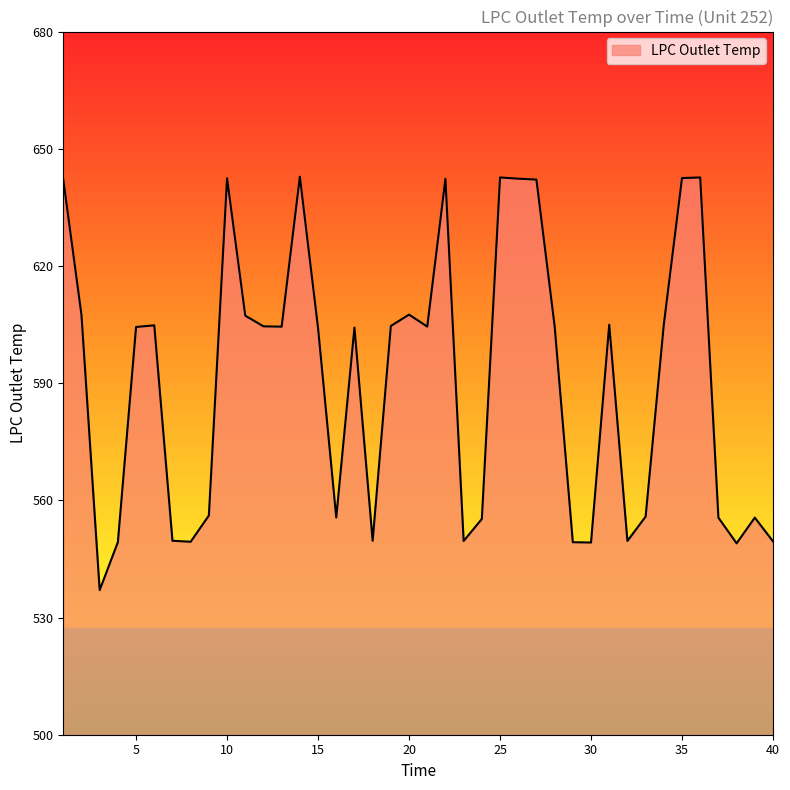

How many categories are shown in the chart?

40